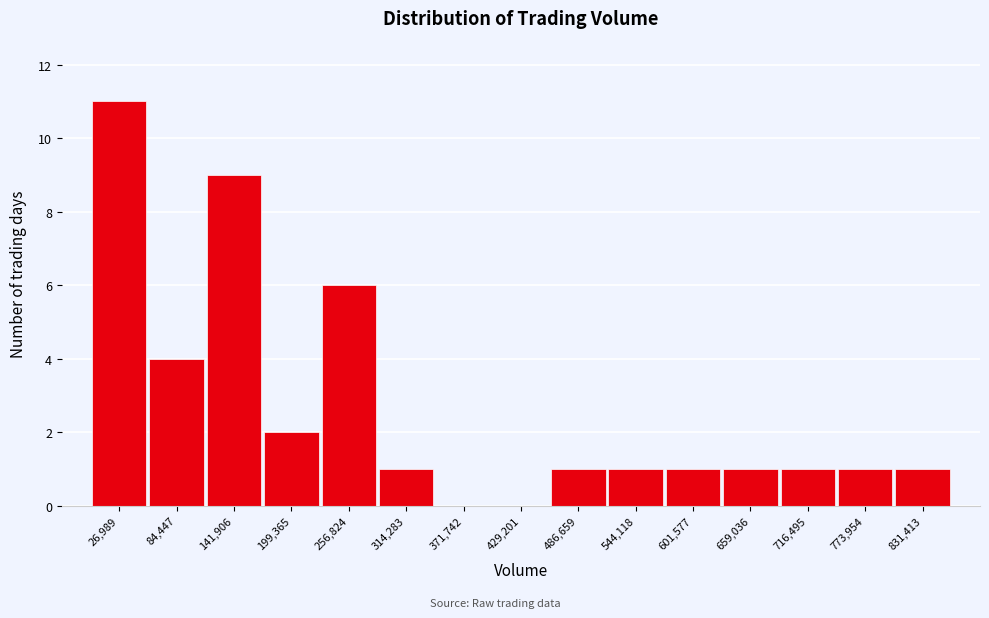

Reading left to right, what are all the values shown in this chart?

26,989=11	84,447=4	141,906=9	199,365=2	256,824=6	314,283=1	371,742=0	429,201=0	486,659=1	544,118=1	601,577=1	659,036=1	716,495=1	773,954=1	831,413=1